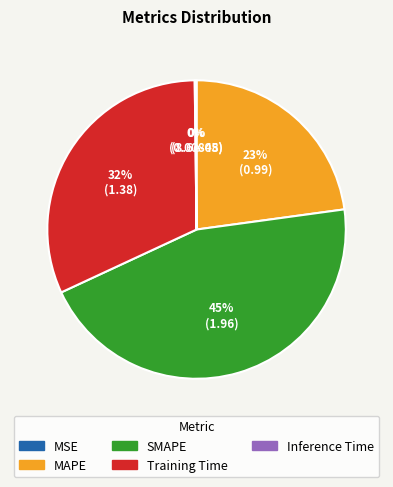

The MAPE slice represents 31% of the pie. True or false?

False